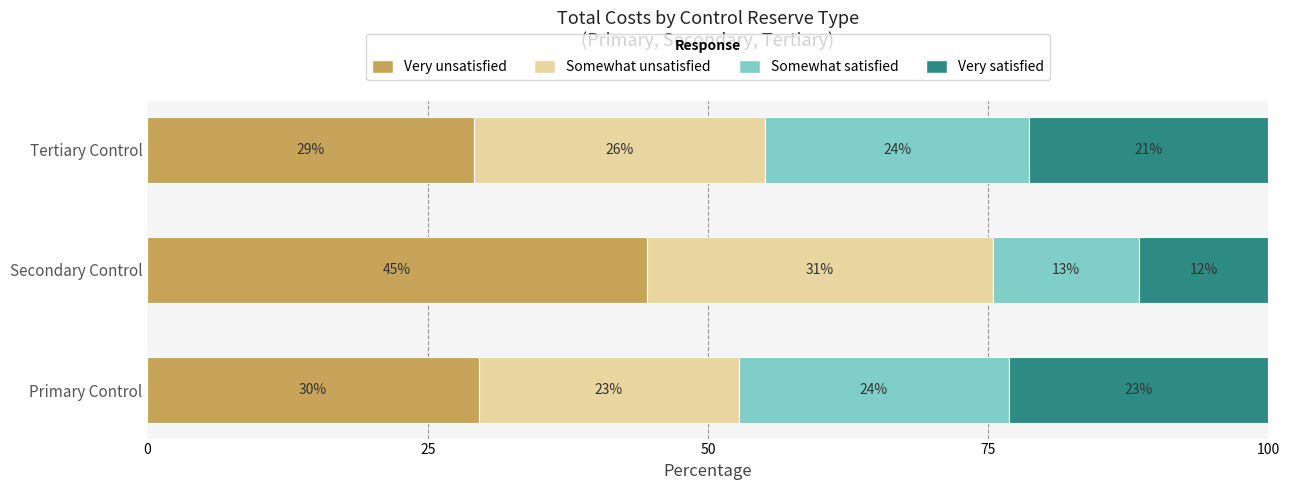

What is the sum of all Very unsatisfied values?

103.2